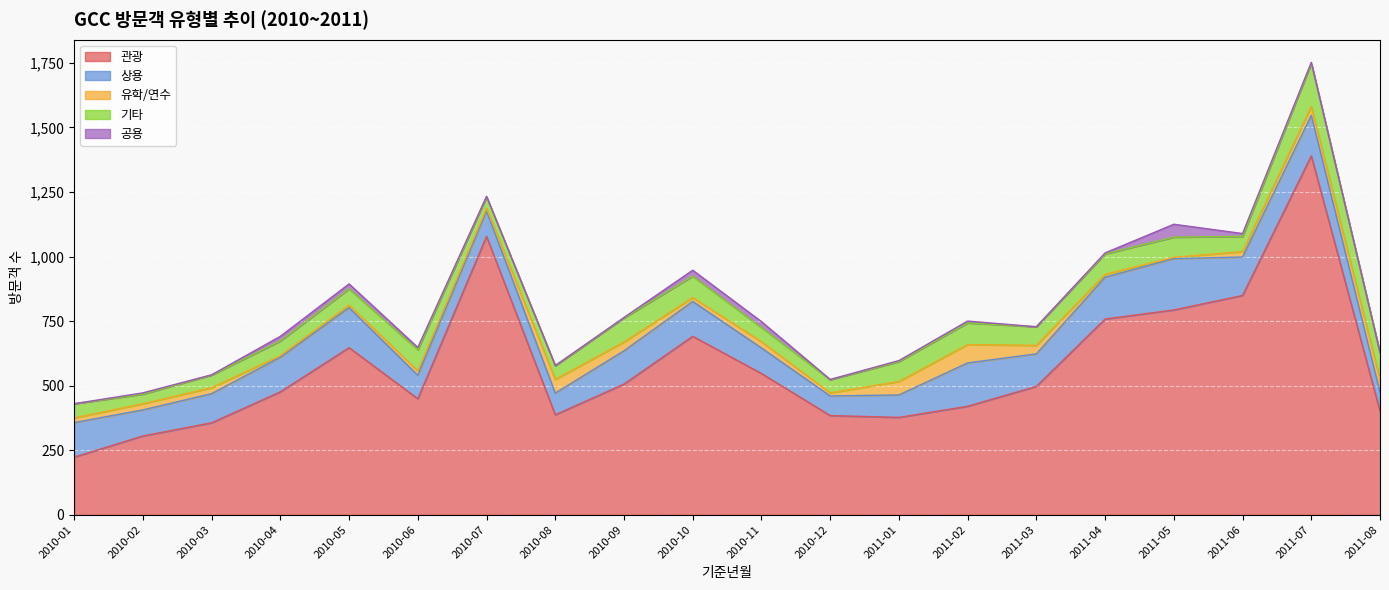

Where do 기타 and 상용 first cross each other?

2011-06 and 2011-07